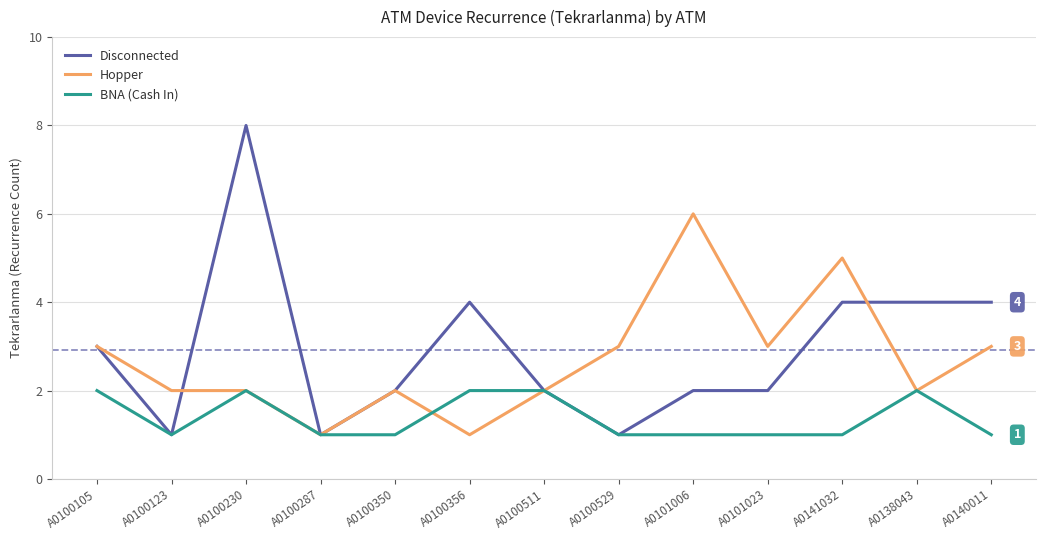

Reading left to right, list all the values displayed in this chart.

Disconnected: A0100105=3	A0100123=1	A0100230=8	A0100287=1	A0100350=2	A0100356=4	A0100511=2	A0100529=1	A0101006=2	A0101023=2	A0141032=4	A0138043=4	A0140011=4
Hopper: A0100105=3	A0100123=2	A0100230=2	A0100287=1	A0100350=2	A0100356=1	A0100511=2	A0100529=3	A0101006=6	A0101023=3	A0141032=5	A0138043=2	A0140011=3
BNA (Cash In): A0100105=2	A0100123=1	A0100230=2	A0100287=1	A0100350=1	A0100356=2	A0100511=2	A0100529=1	A0101006=1	A0101023=1	A0141032=1	A0138043=2	A0140011=1